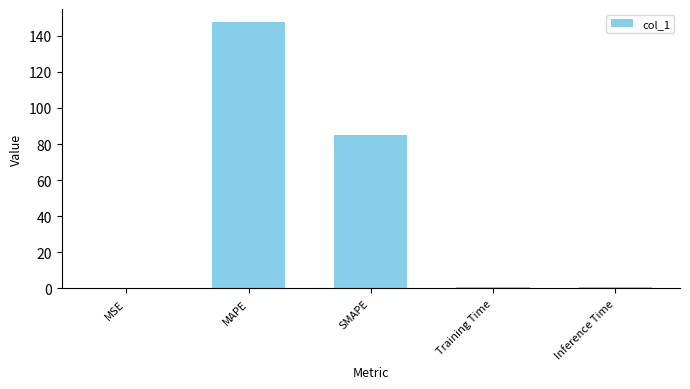

What is the sum of all values?

233.7